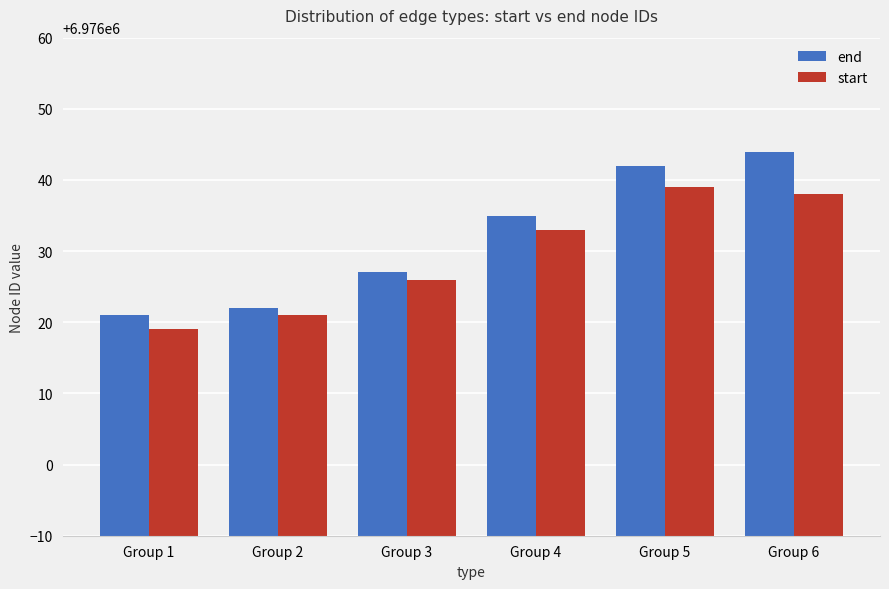

What is the approximate value of start at Group 3?

6976026